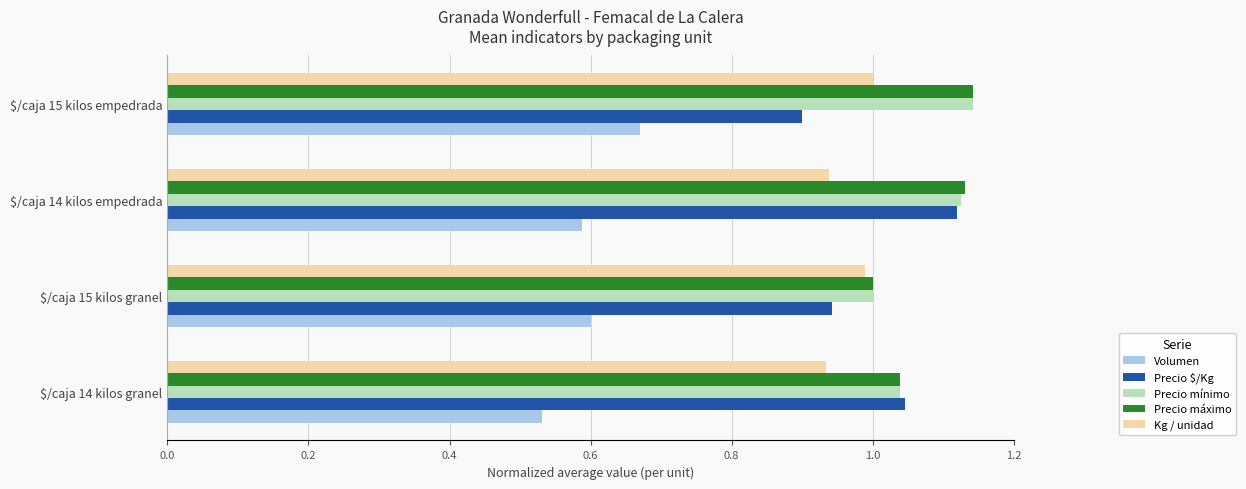

At how many categories does at least one series exceed 0?

4